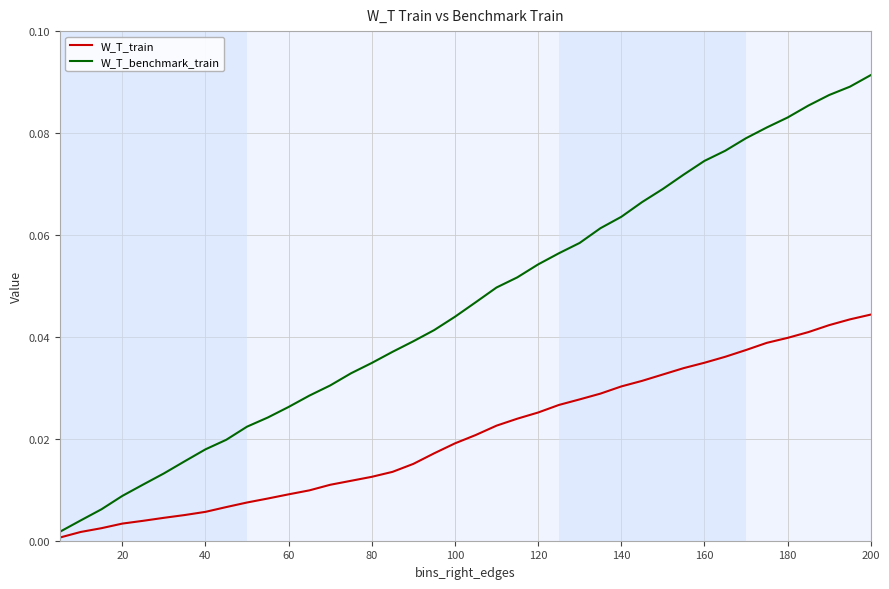

The W_T_benchmark_train series shows 0.0 at 200. True or false?

False